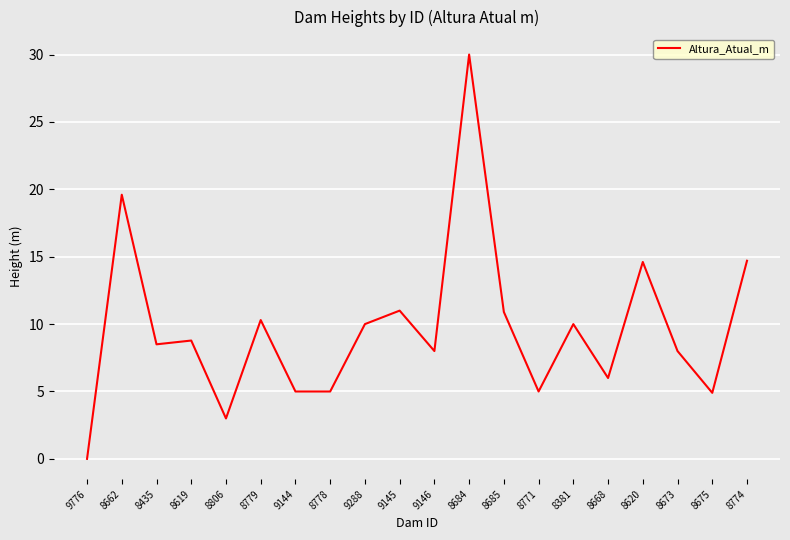

Where does the data first go above 8?

8662